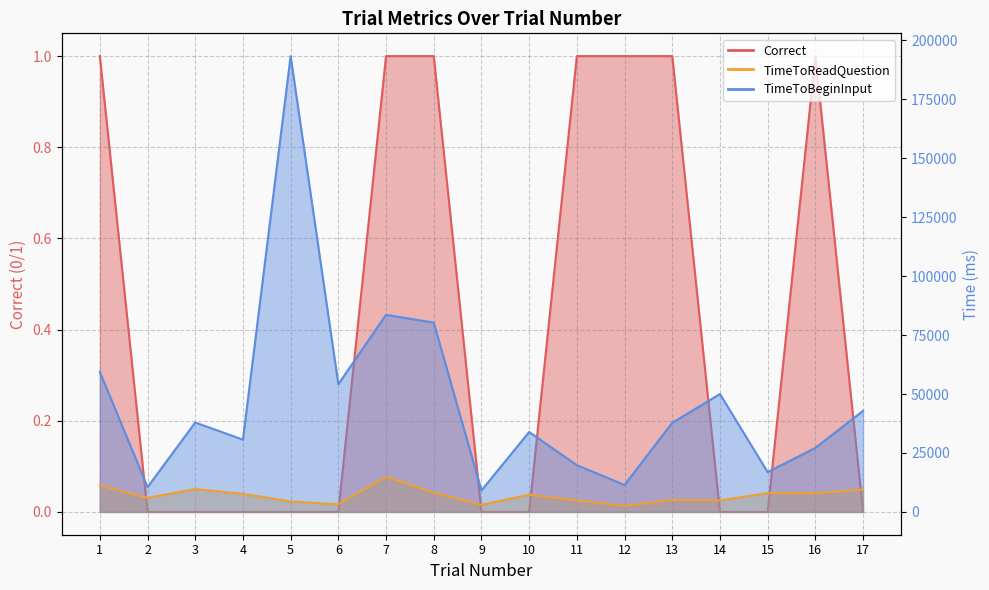

List the labels in order of TimeToBeginInput value, largest first.

5, 7, 8, 1, 6, 14, 17, 3, 13, 10, 4, 16, 11, 15, 12, 2, 9